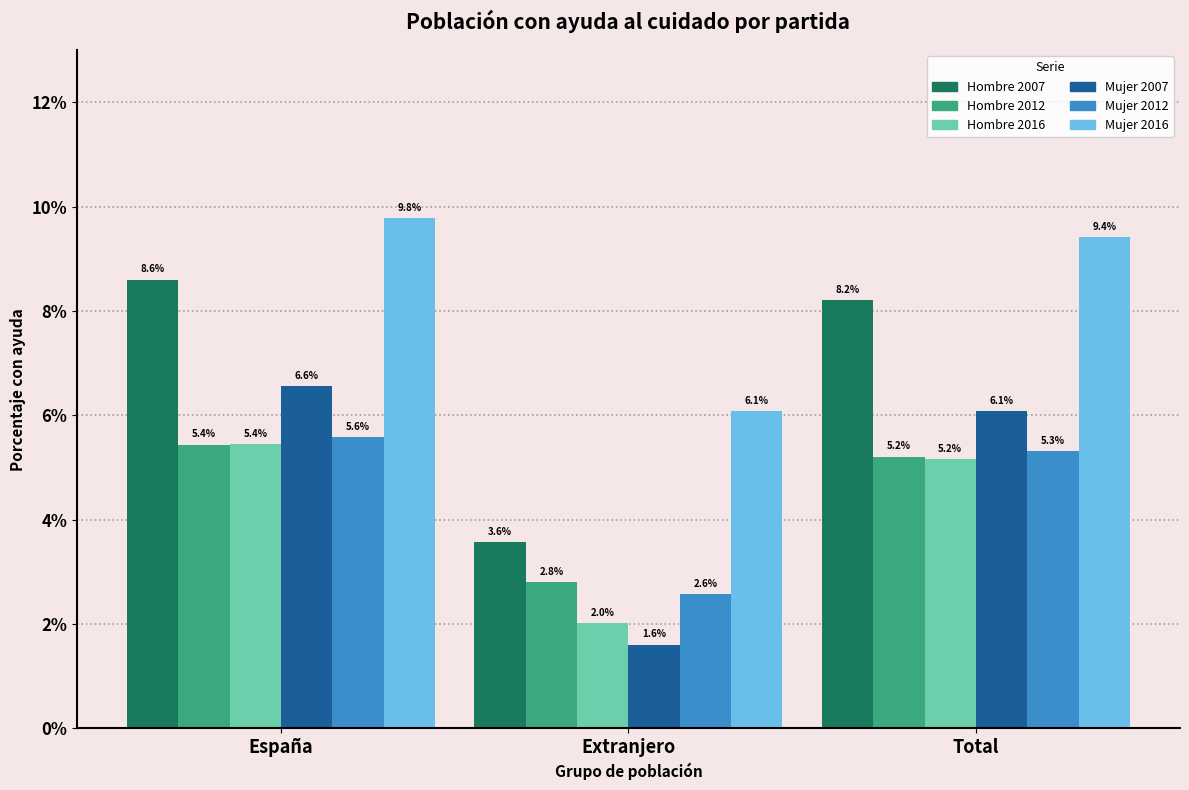

What are all the series names shown in the legend?

Hombre 2007, Hombre 2012, Hombre 2016, Mujer 2007, Mujer 2012, Mujer 2016